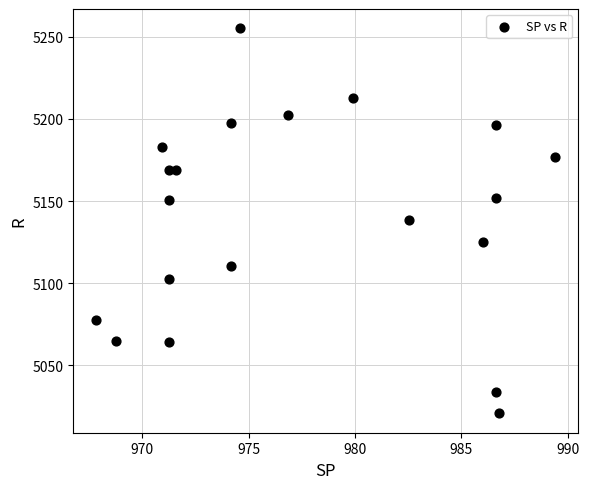

What is the range of Y values (max minus min)?

234.4